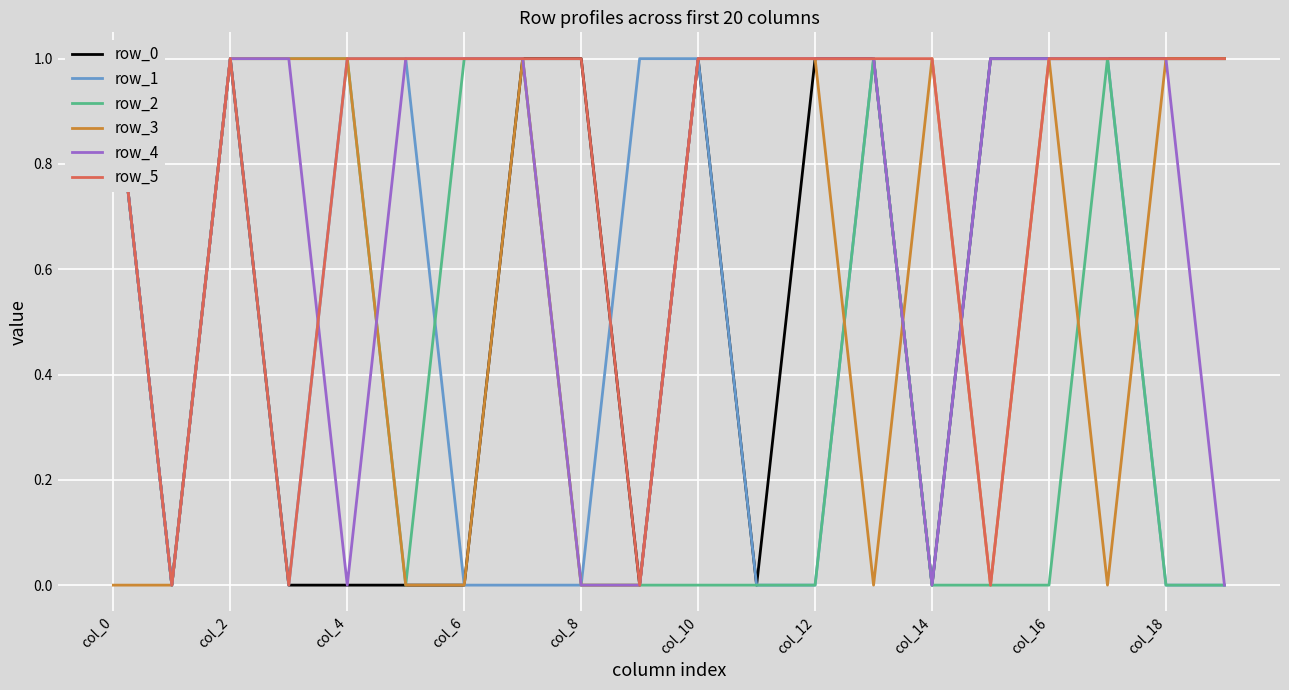

The row_3 series shows 2 at col_10. True or false?

False